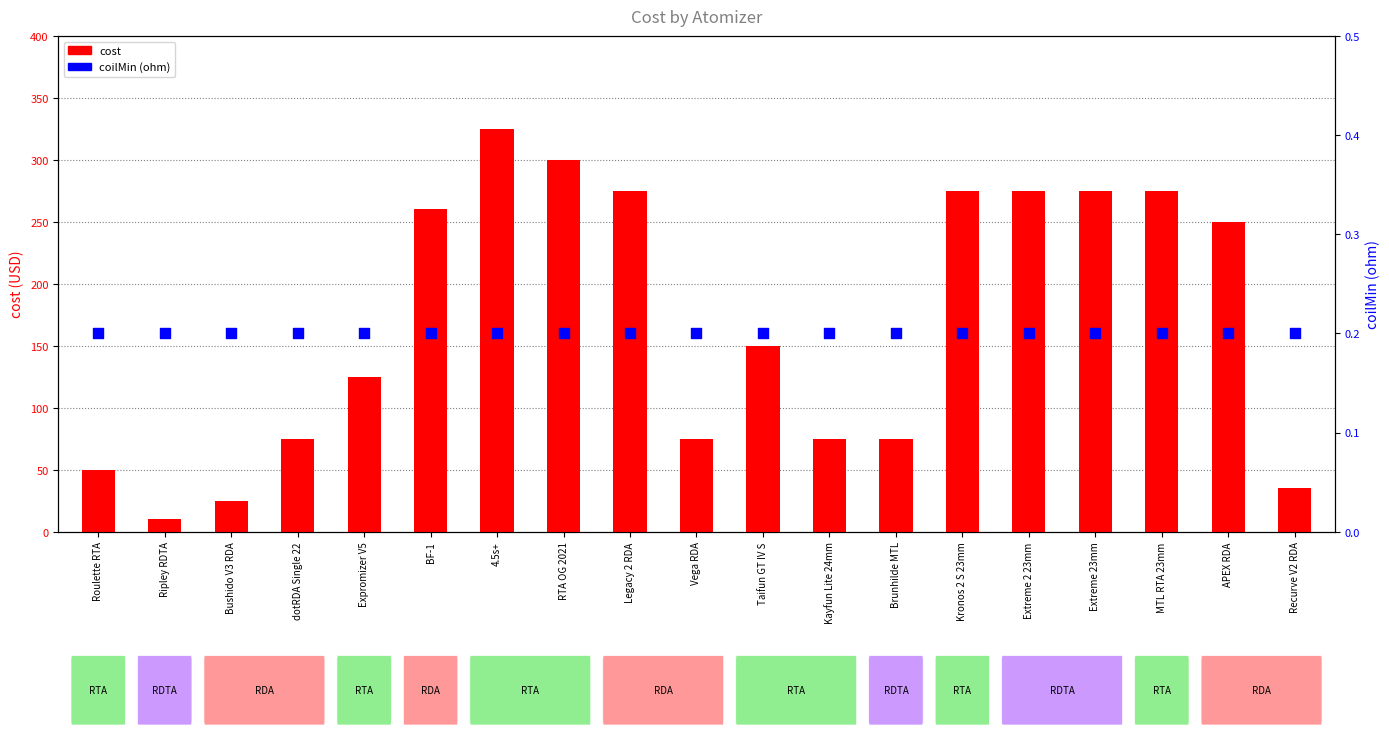

At how many categories does at least one series exceed 70?

15